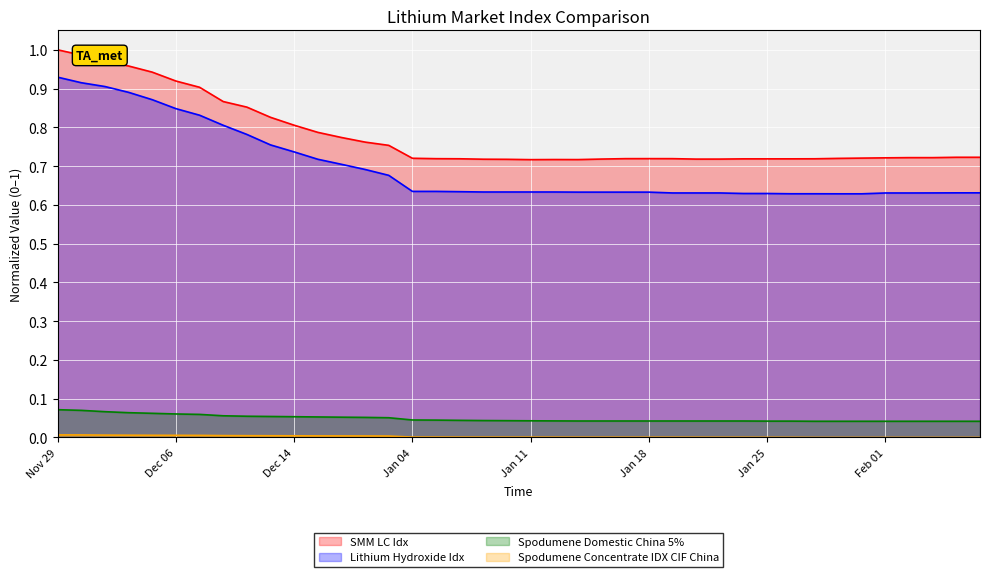

What is the difference between the second highest and second lowest values in the SMM LC Idx series?

0.3